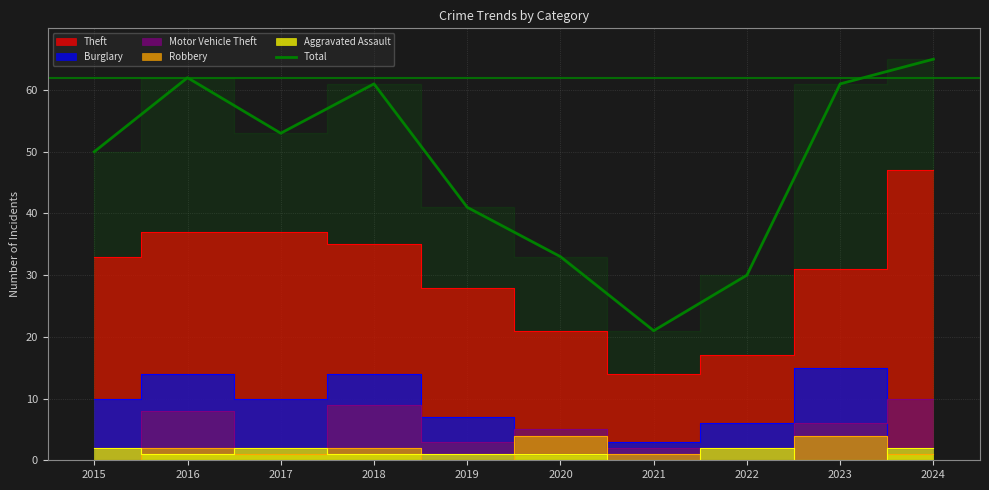

Is it true that the value at 2022 is 30?

True